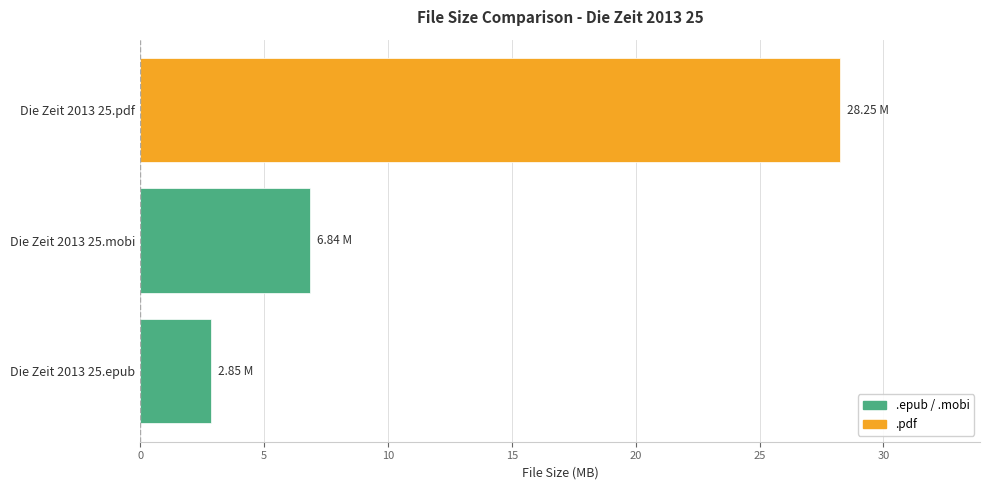

Does the chart contain any negative values?

No